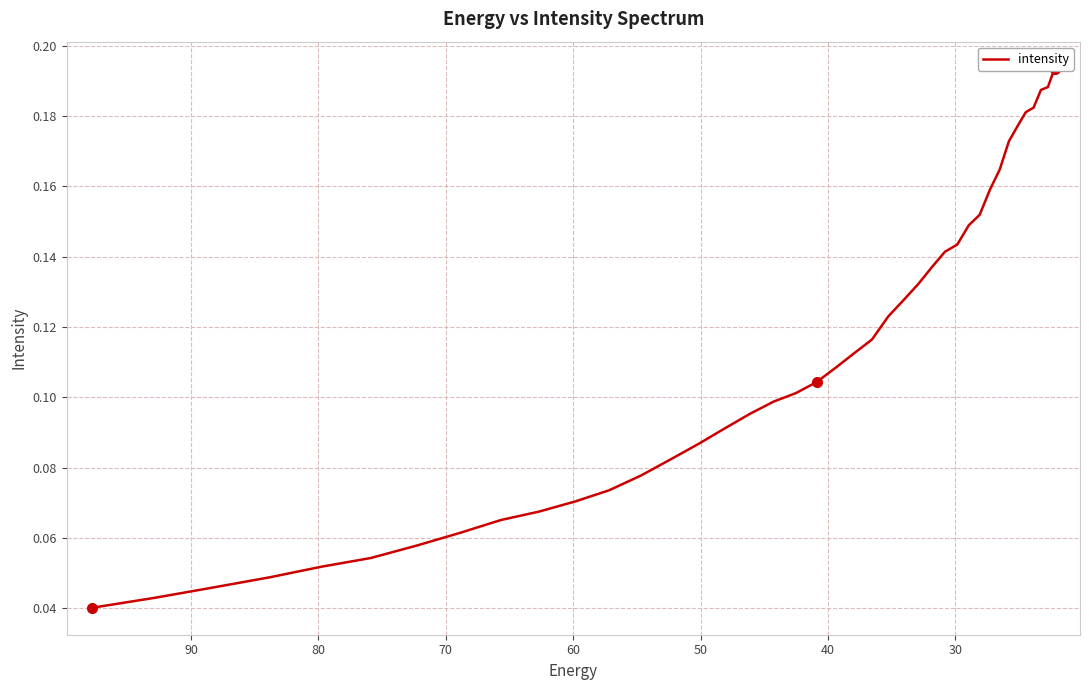

What is the sum of all values?

4.5